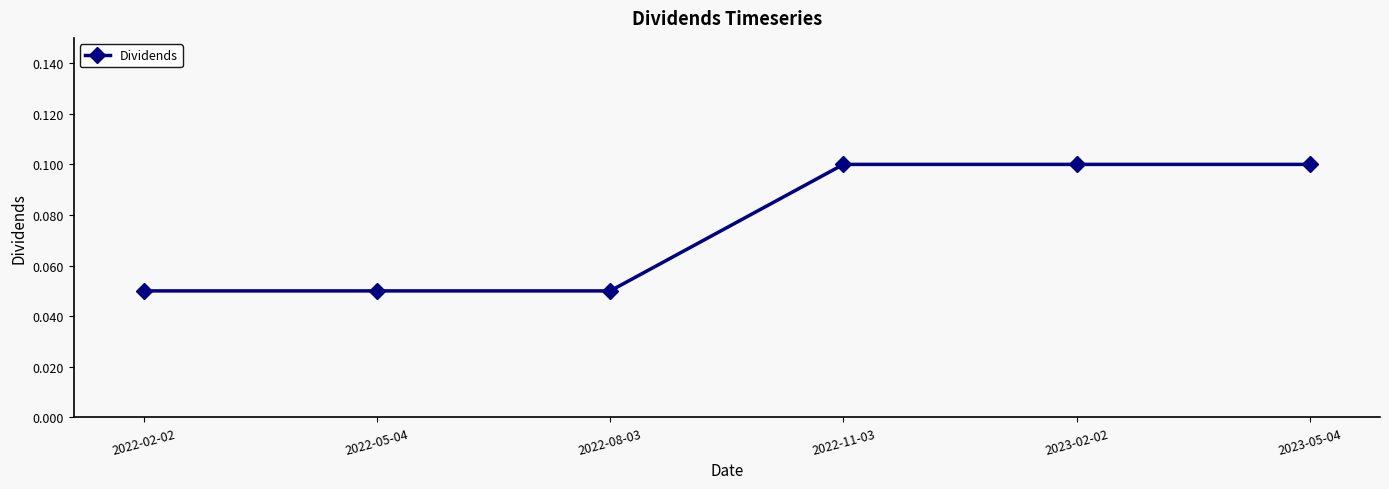

Which has a higher value, 2022-08-03 or 2023-05-04?

2023-05-04